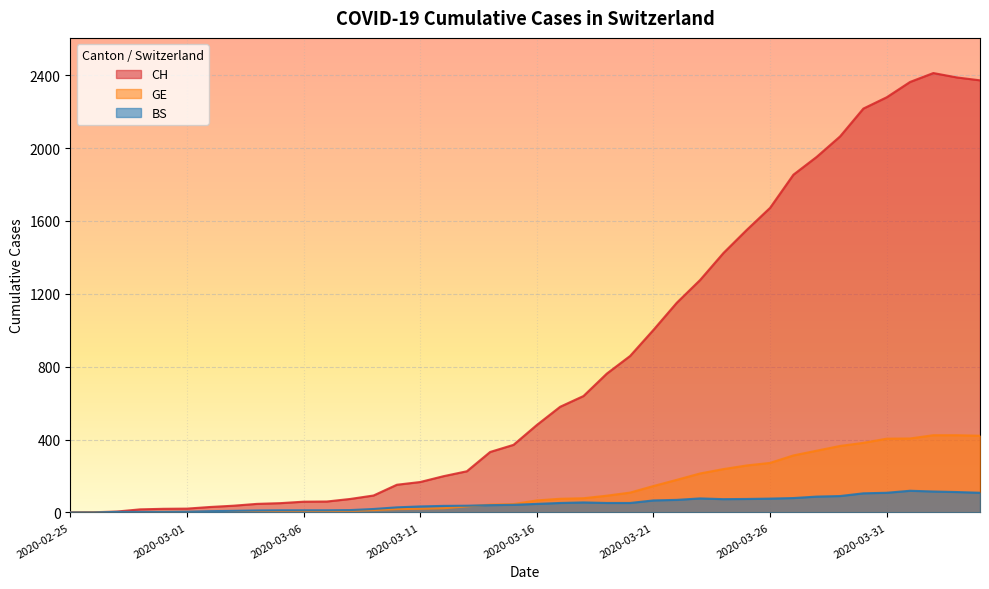

Where is the first local minimum for BS?

2020-03-24